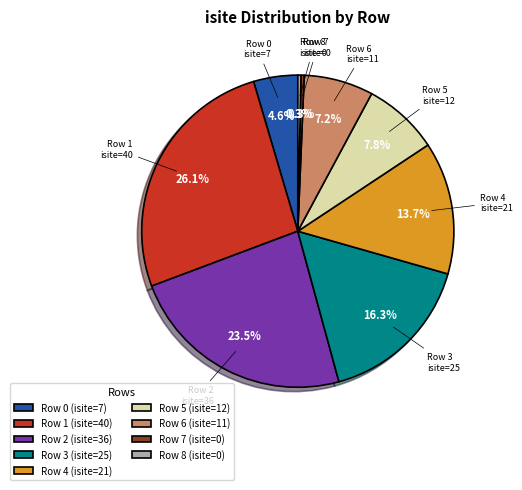

Between Row 1 (isite=40) and Row 3 (isite=25), which is larger?

Row 1 (isite=40)